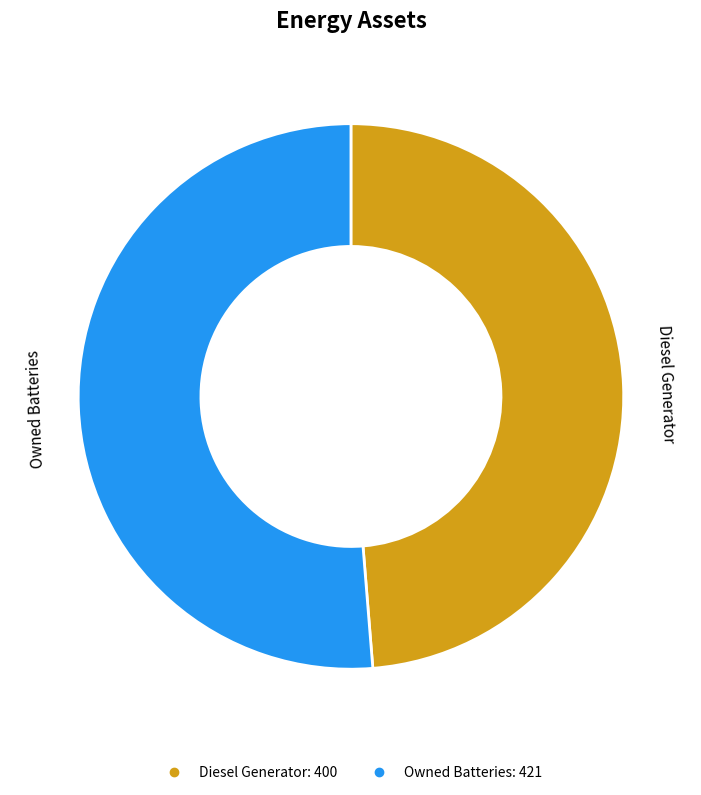

Is there any slice that represents more than half of the pie?

Yes